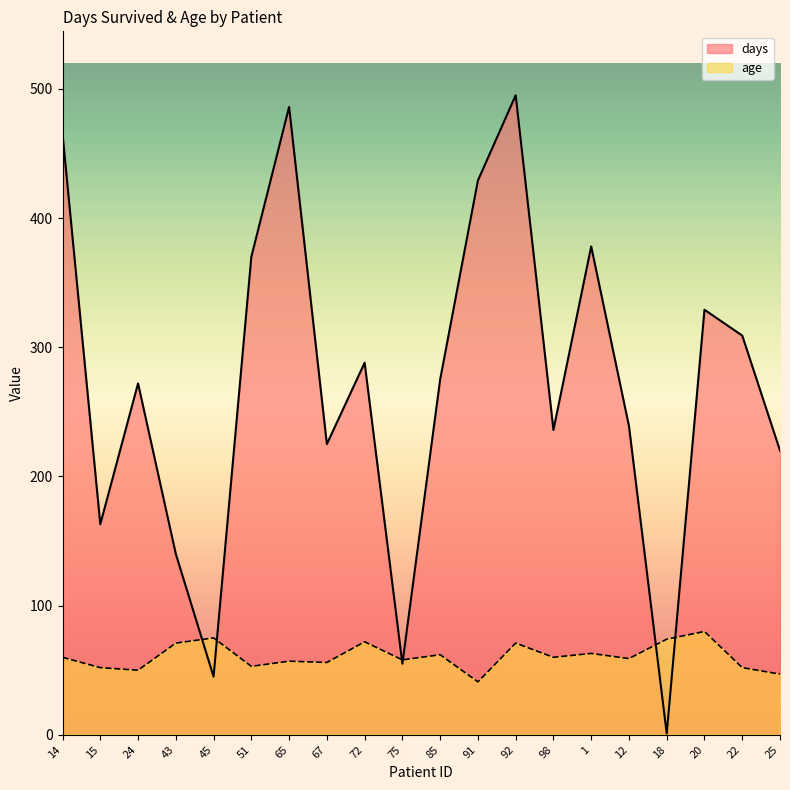

What is the difference between the days values at 1 and 14?

87